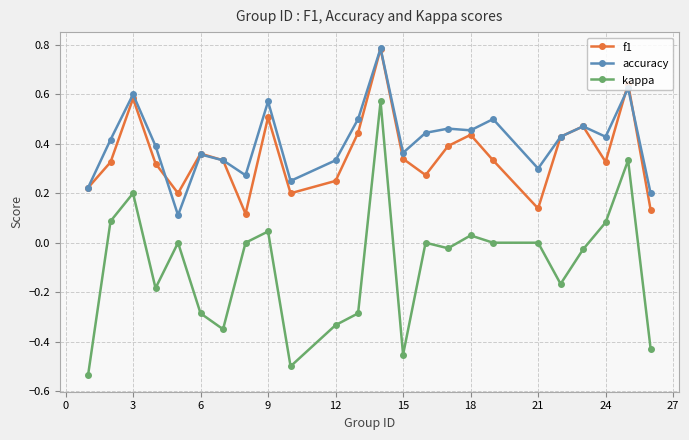

How many lines are shown in the chart?

3